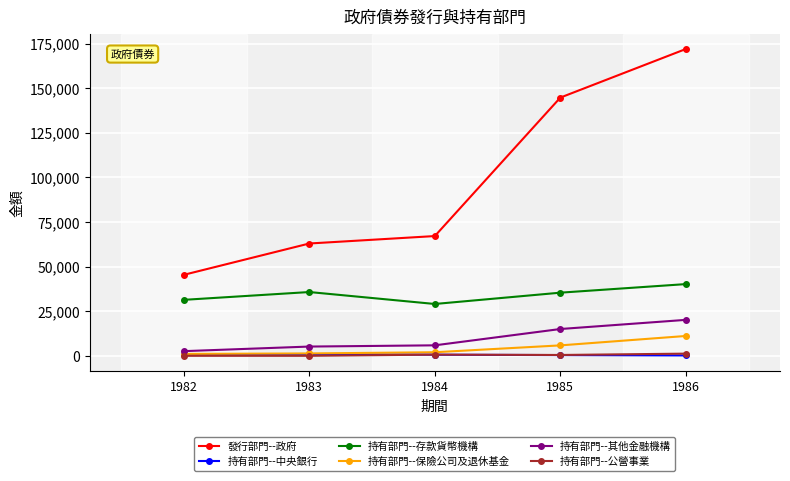

Where is 持有部門--保險公司及退休基金 nearest to the value 6096?

1985